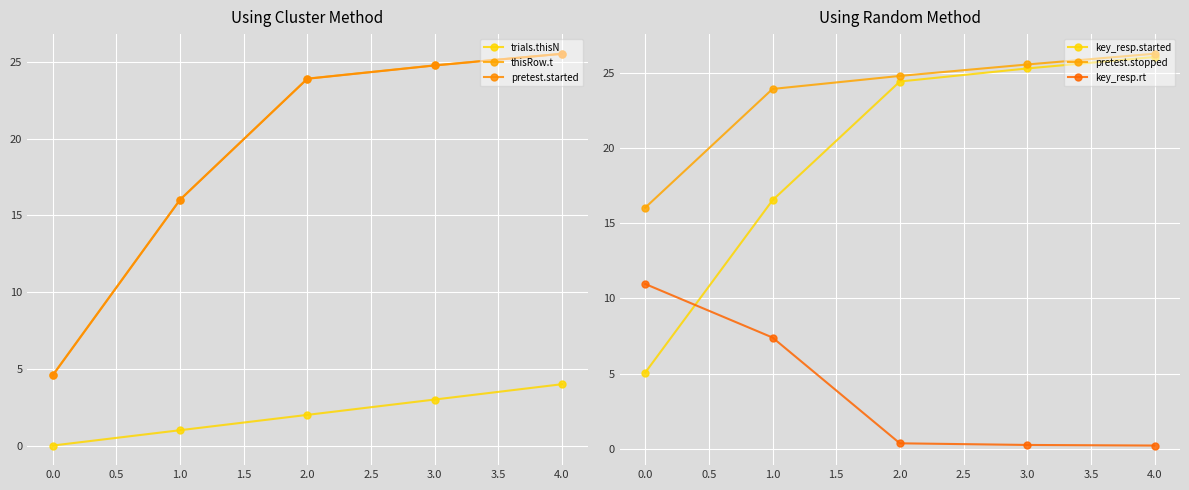

Is this an area chart (filled region under the line)?

No